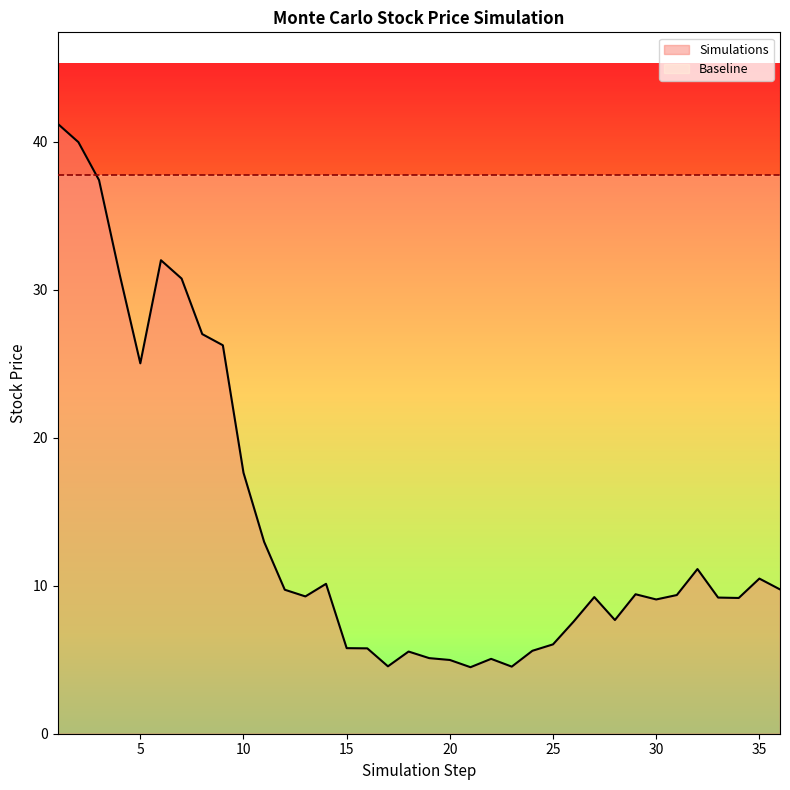

Is it true that the value at 12 is 9.7?

True